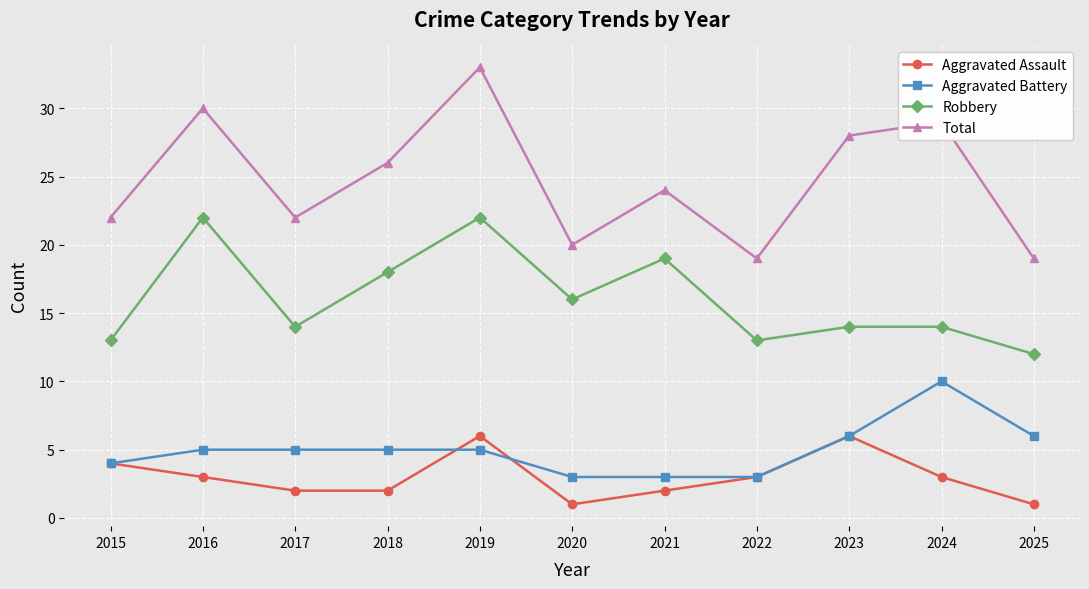

Which series changed the most between 2019 and 2021?

Total